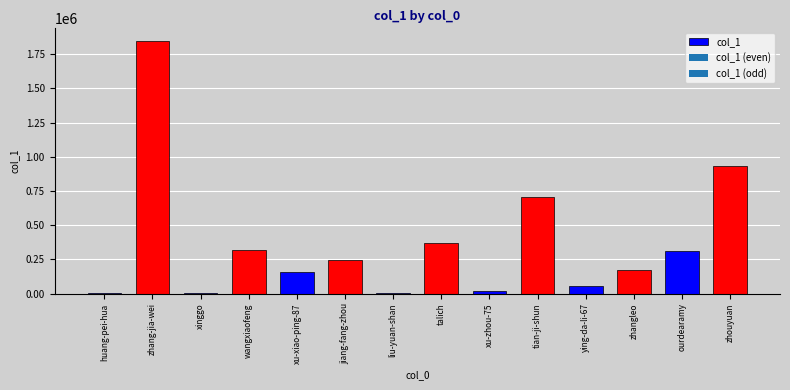

Are the bars grouped side by side (vs. stacked)?

No